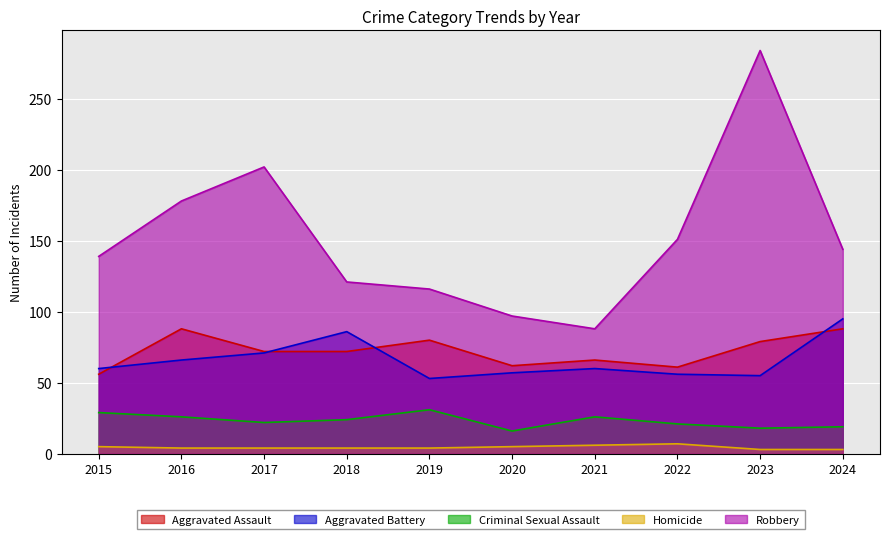

True or false: Robbery has more than 2 interior local peaks.

False